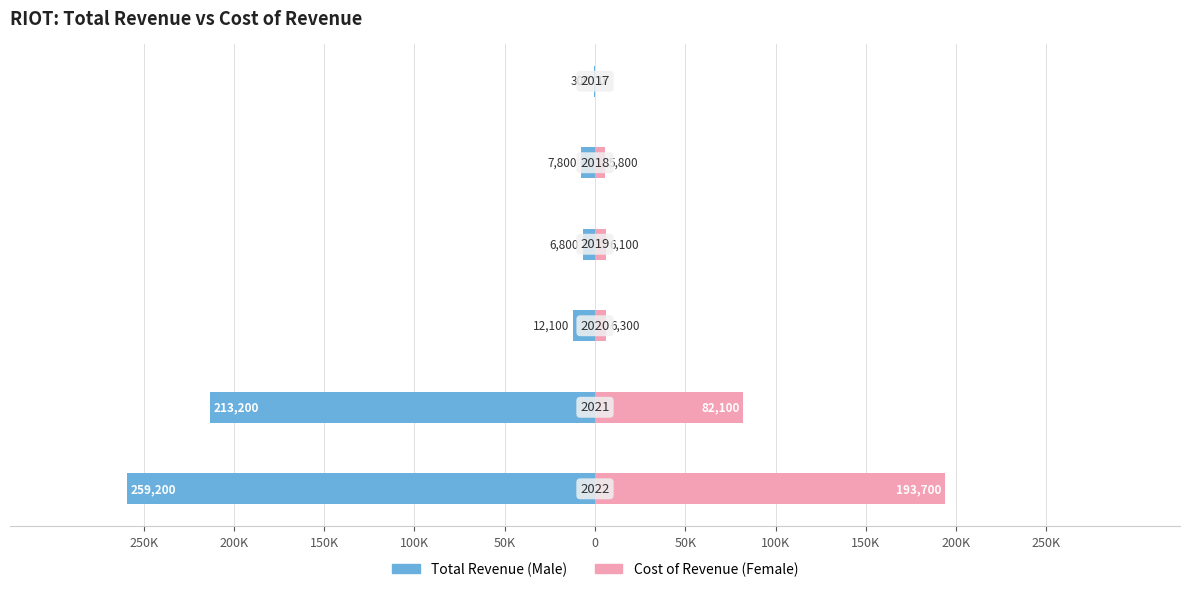

What is the smallest value displayed?

-259200